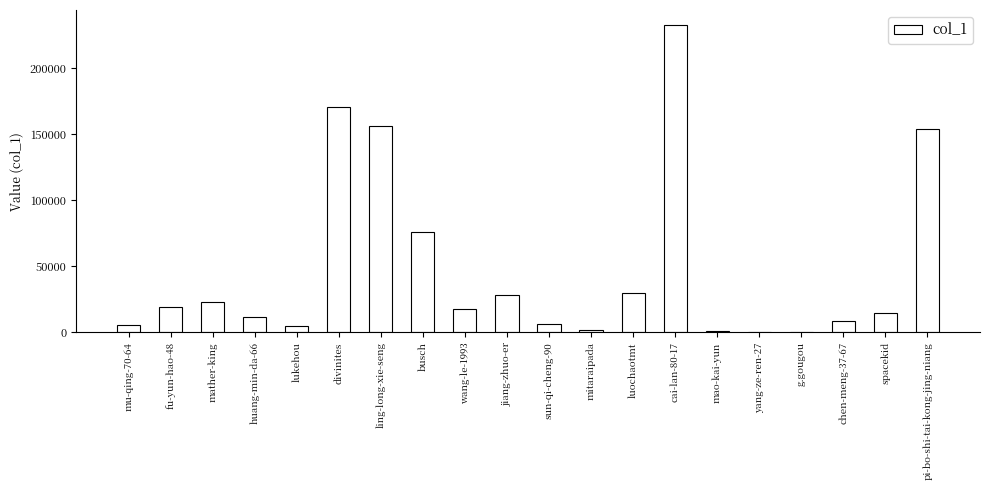

Which category has the highest value across all series?

cai-lan-80-17